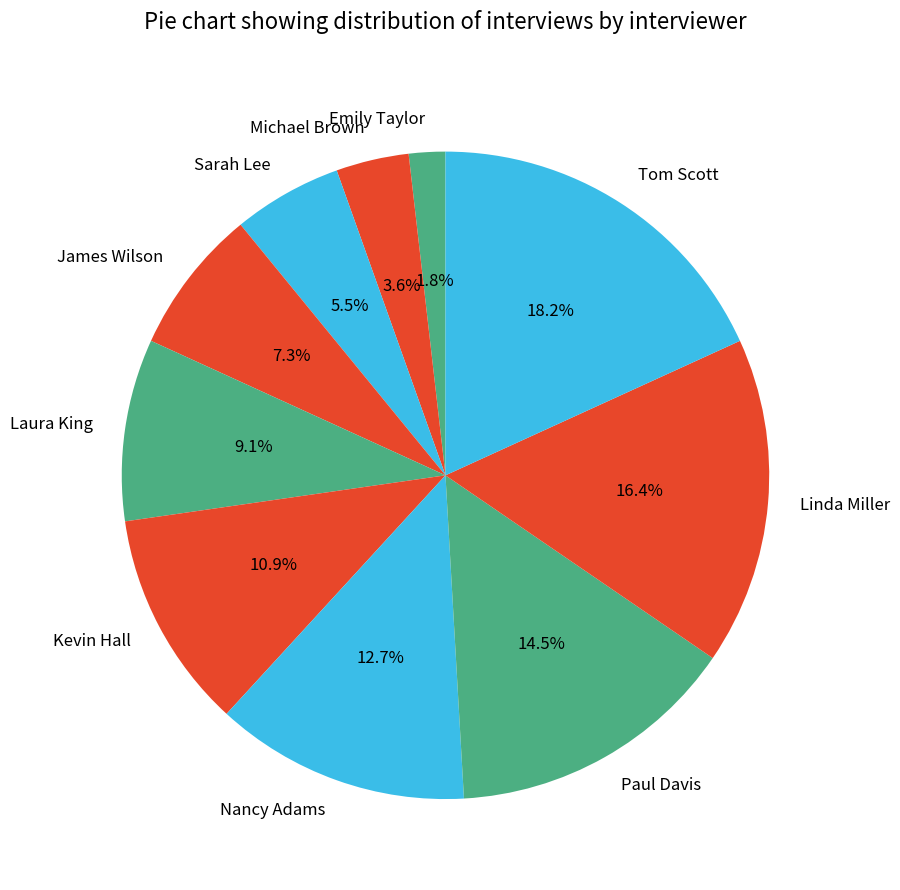

Rank the categories by value from highest to lowest.

Tom Scott, Linda Miller, Paul Davis, Nancy Adams, Kevin Hall, Laura King, James Wilson, Sarah Lee, Michael Brown, Emily Taylor